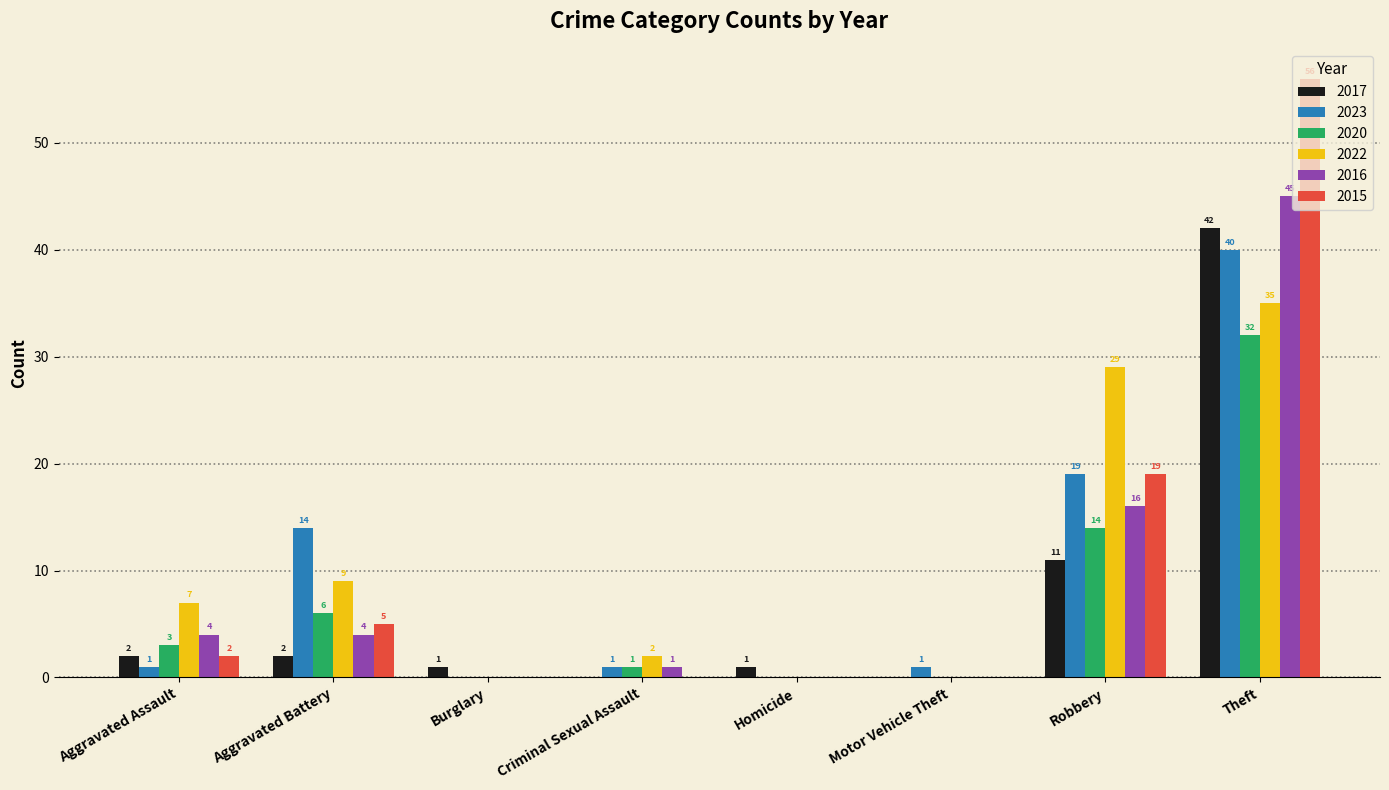

What is the total value across all series at Criminal Sexual Assault?

5